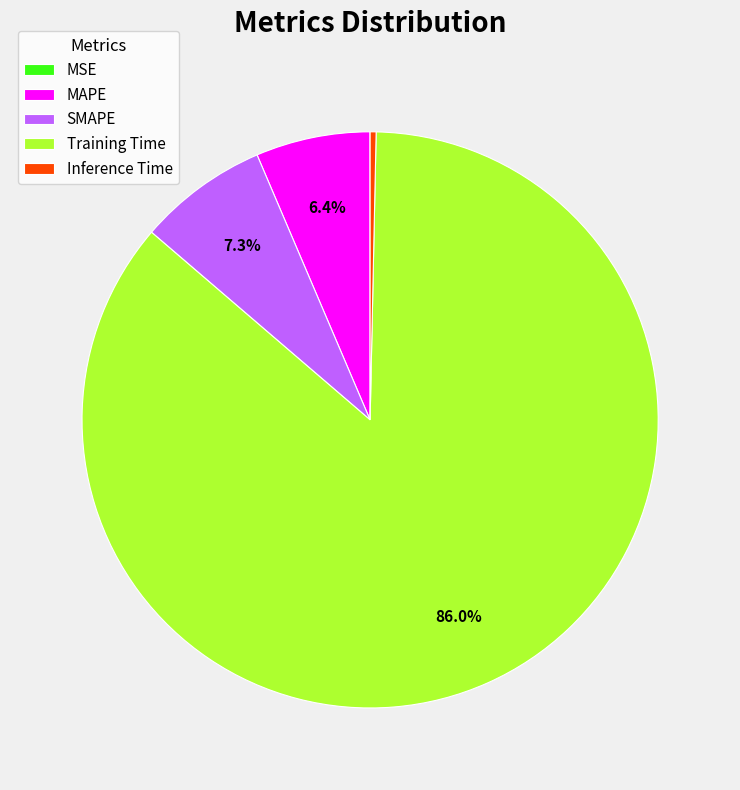

What percentage is NOT represented by MAPE?

93.6%